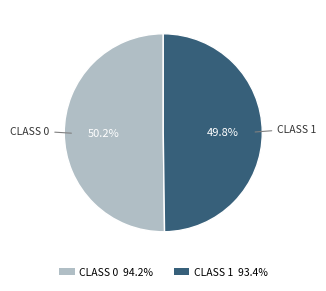

How many slices are in this pie chart?

2